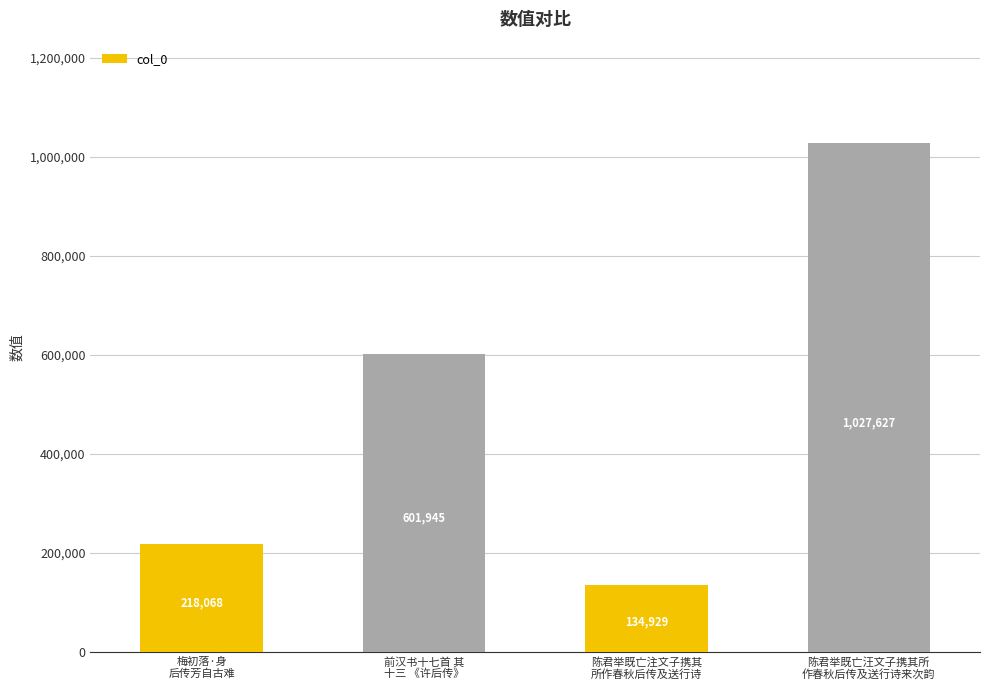

What is the label of the 3rd bar from the right?

前汉书十七首 其
十三 《许后传》